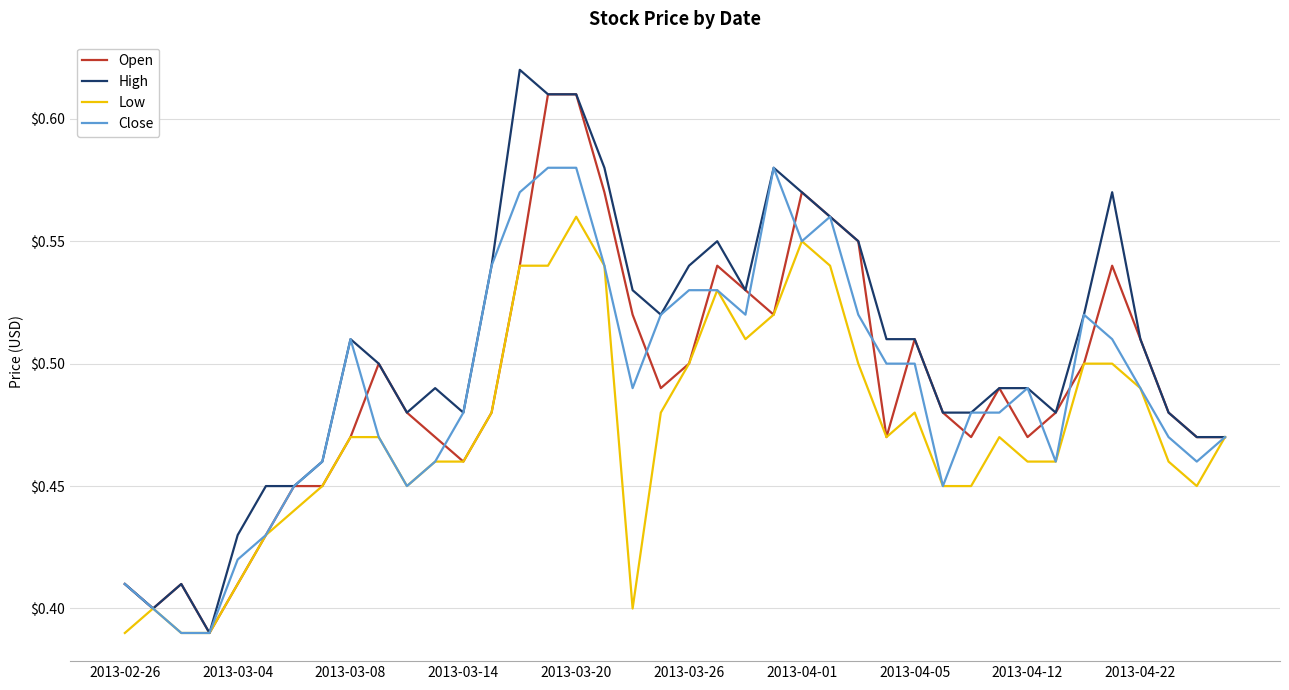

Rank the series by their maximum value, from lowest to highest.

Low, Close, Open, High